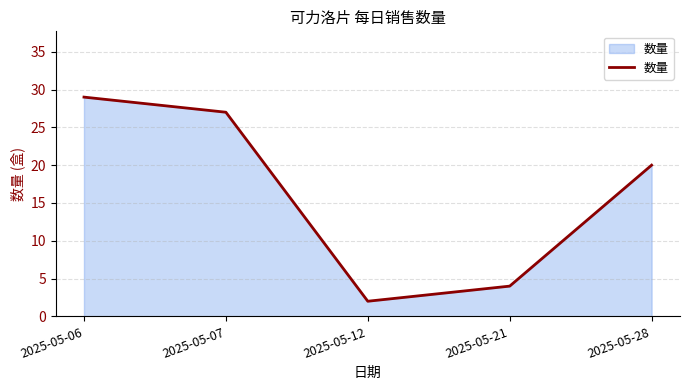

Where is the first local minimum?

2025-05-12